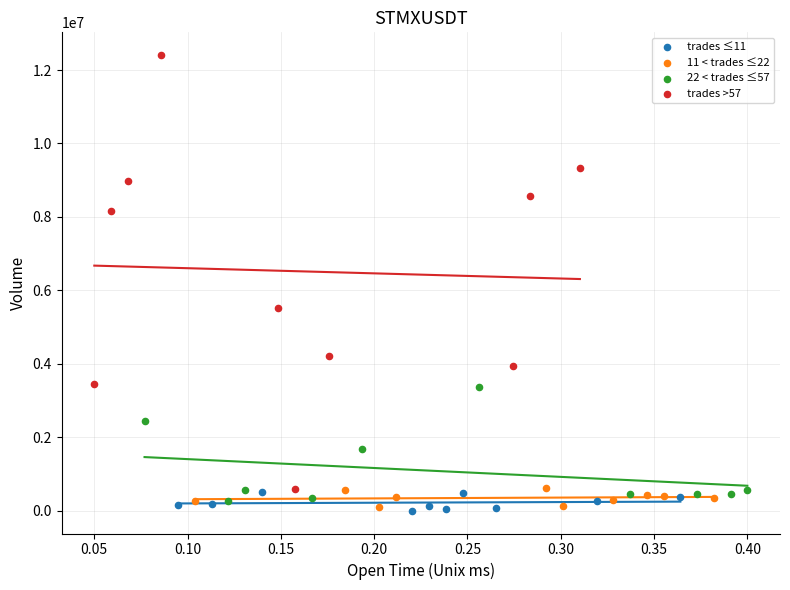

Which series has the largest Y range (max minus min)?

trades >57